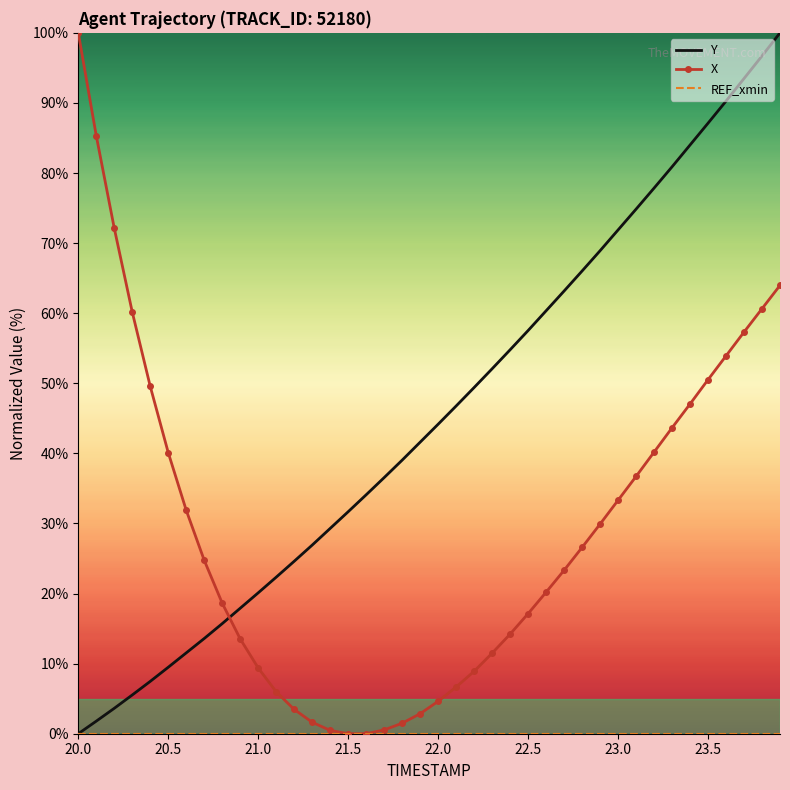

Which series has the largest total across all categories?

Y